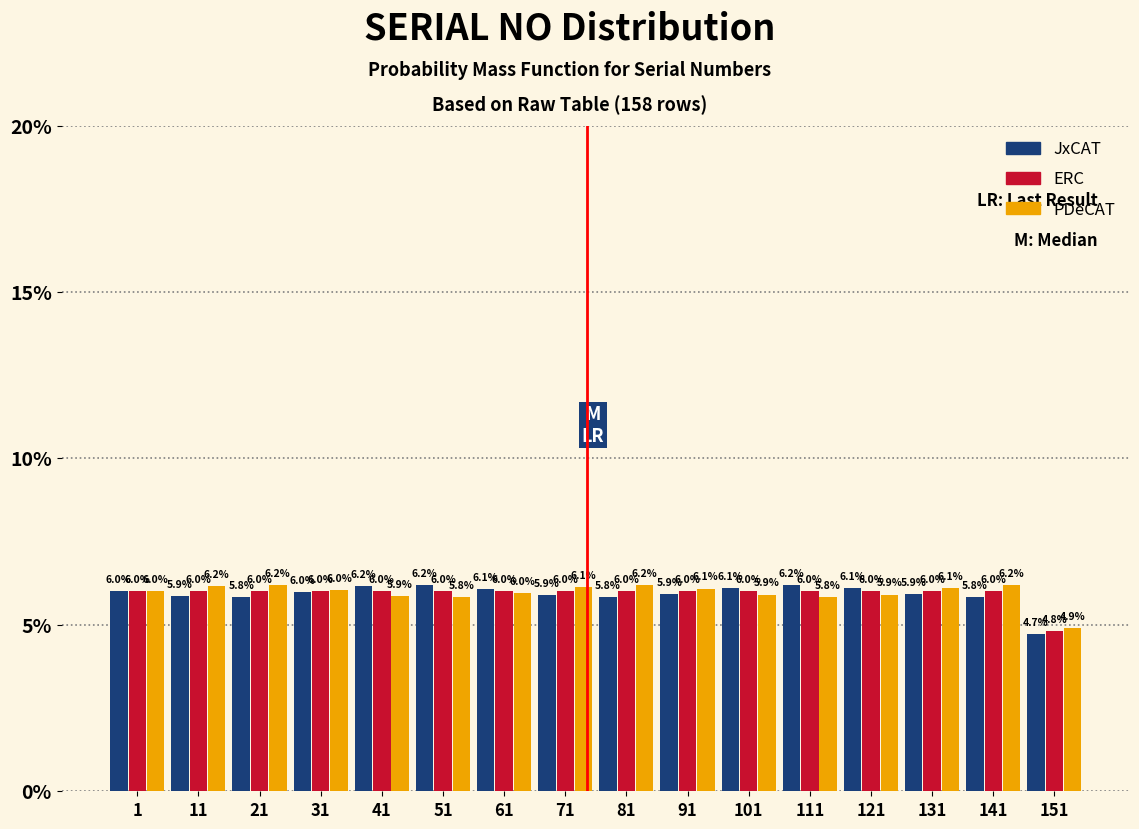

Reading left to right, list all the values displayed in this chart.

JxCAT: 1=6.0	11=5.9	21=5.8	31=6.0	41=6.2	51=6.2	61=6.1	71=5.9	81=5.8	91=5.9	101=6.1	111=6.2	121=6.1	131=5.9	141=5.8	151=4.7
ERC: 1=6.0	11=6.0	21=6.0	31=6.0	41=6.0	51=6.0	61=6.0	71=6.0	81=6.0	91=6.0	101=6.0	111=6.0	121=6.0	131=6.0	141=6.0	151=4.8
PDeCAT: 1=6.0	11=6.2	21=6.2	31=6.0	41=5.9	51=5.8	61=6.0	71=6.1	81=6.2	91=6.1	101=5.9	111=5.8	121=5.9	131=6.1	141=6.2	151=4.9